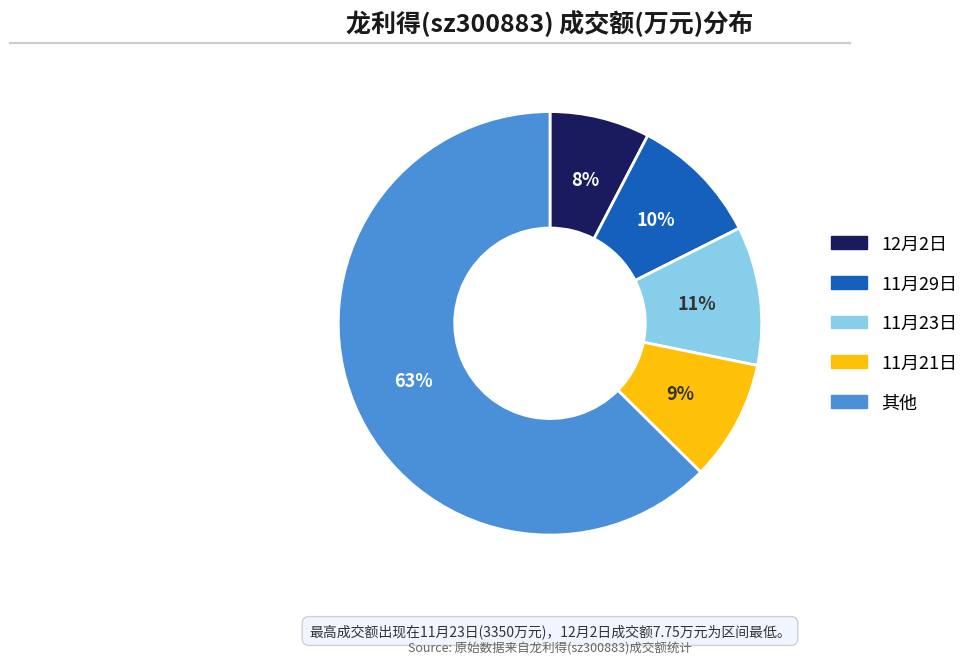

How many segments does this pie chart have?

5